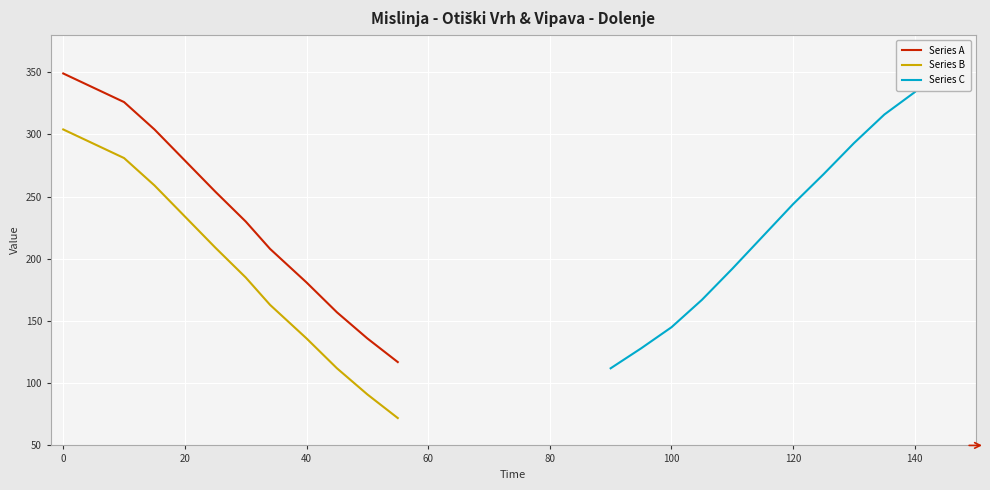

Which series has the largest total across all categories?

Series A